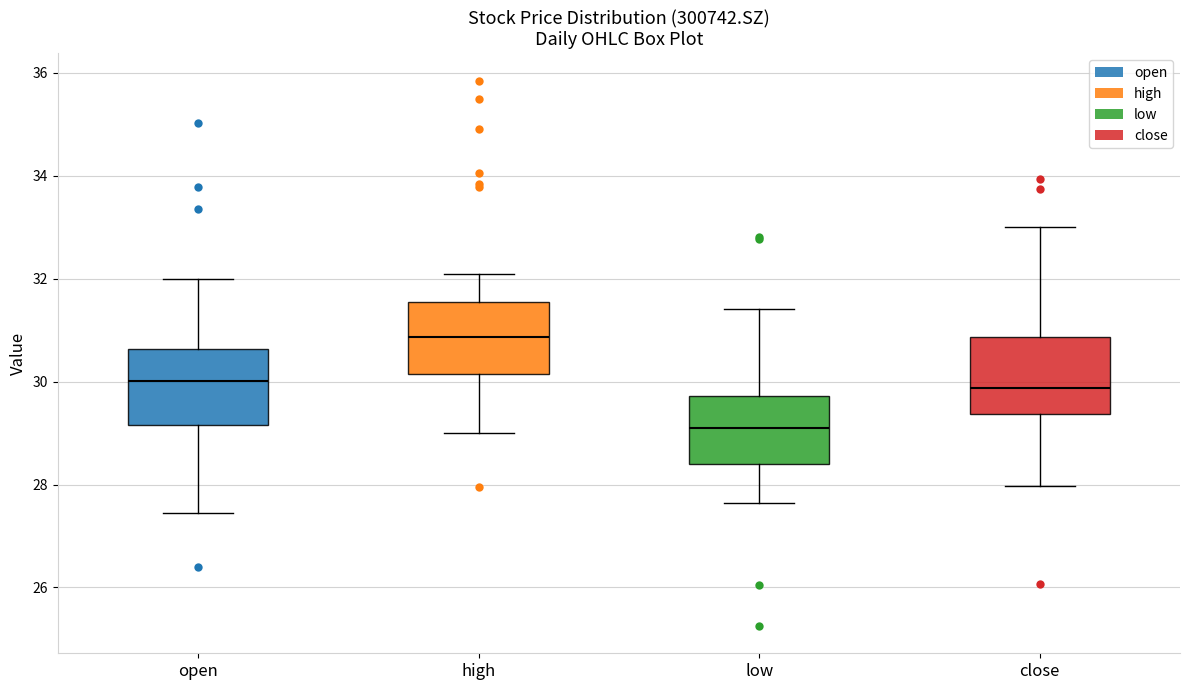

Which box has the highest median line?

high